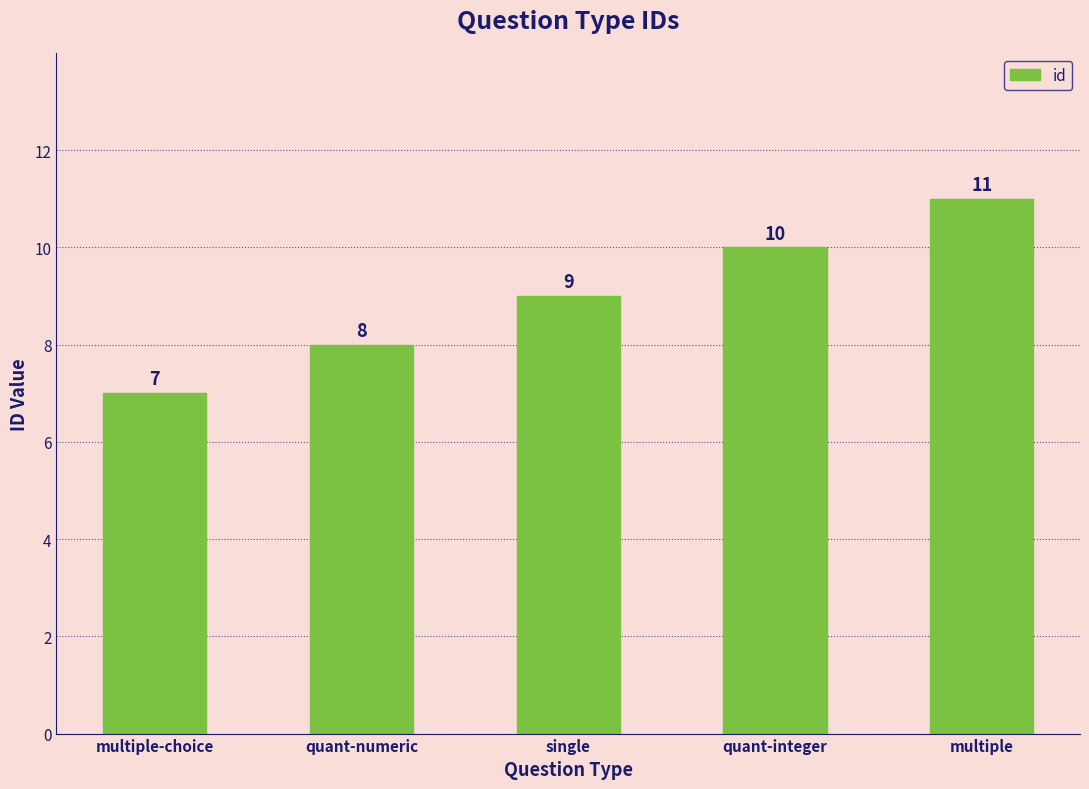

What is the change in value from quant-integer to multiple?

+1